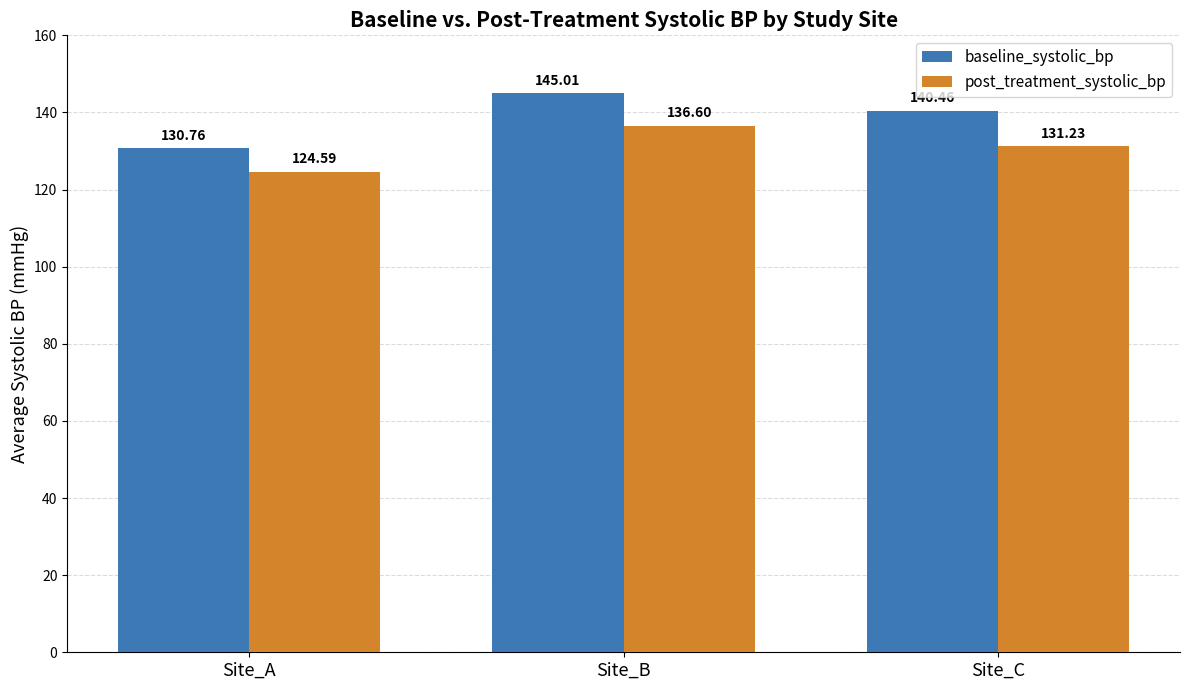

What is the total value across all series at Site_B?

281.6